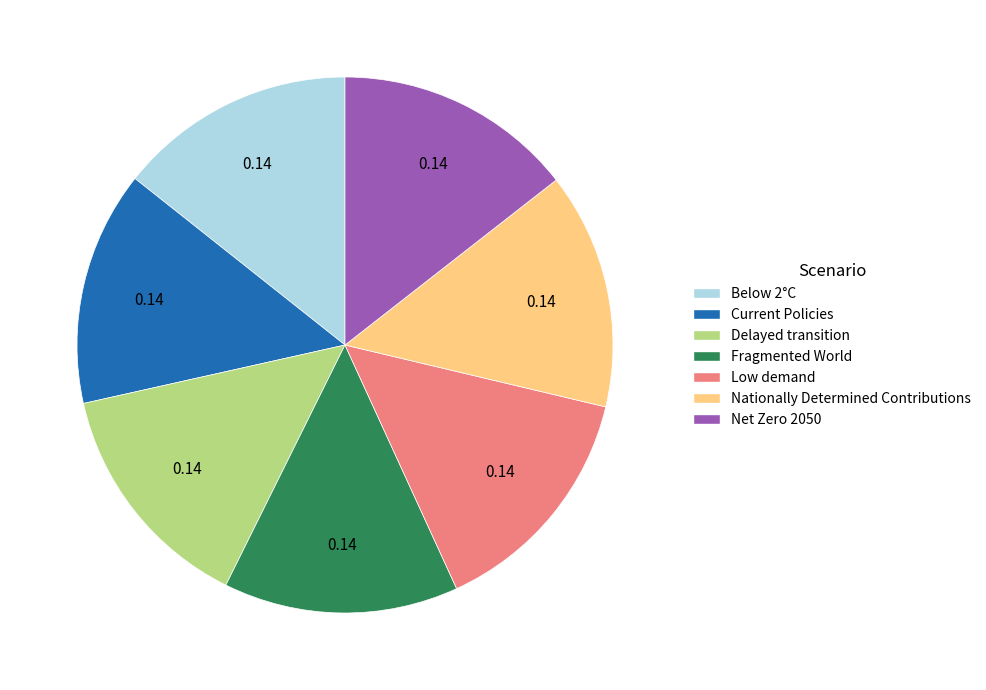

Do Below 2°C and Delayed transition together represent more than half of the pie?

No